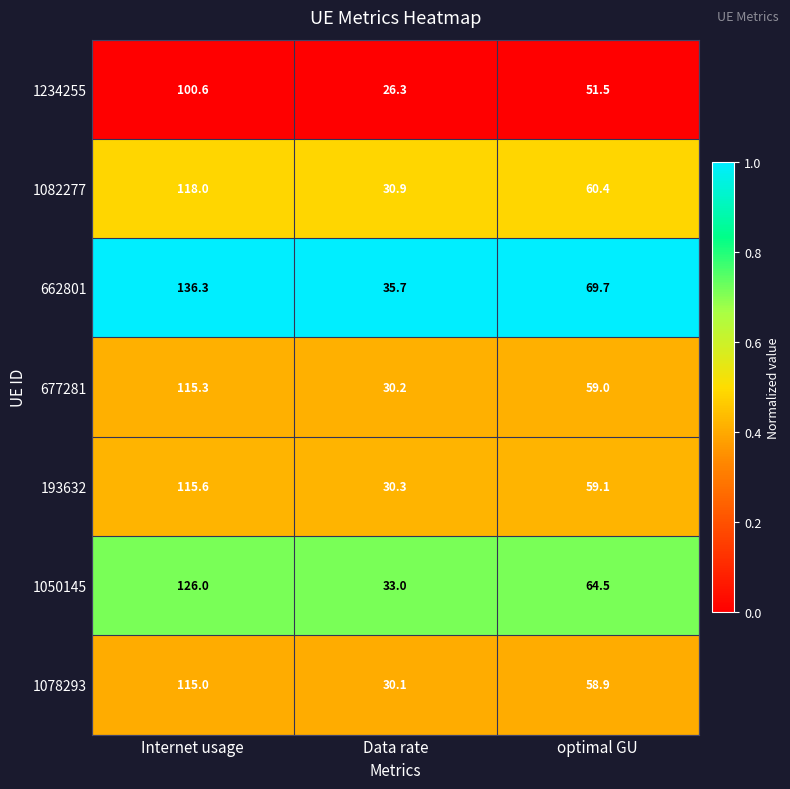

Count the number of data series in this chart.

7